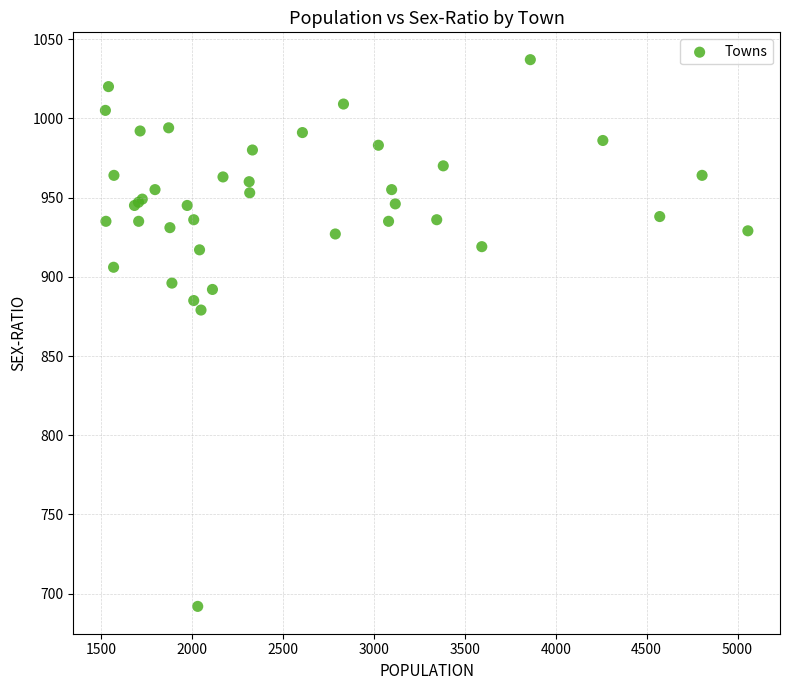

What Y value in the scatter plot is closest to 864?

879